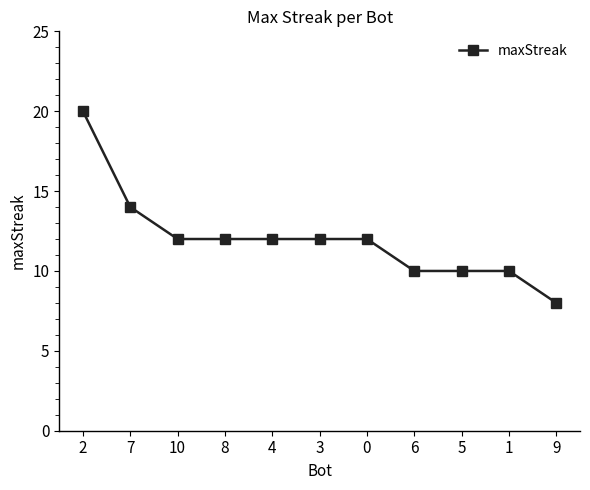

Reading left to right, transcribe all the data shown in this chart.

2=20	7=14	10=12	8=12	4=12	3=12	0=12	6=10	5=10	1=10	9=8